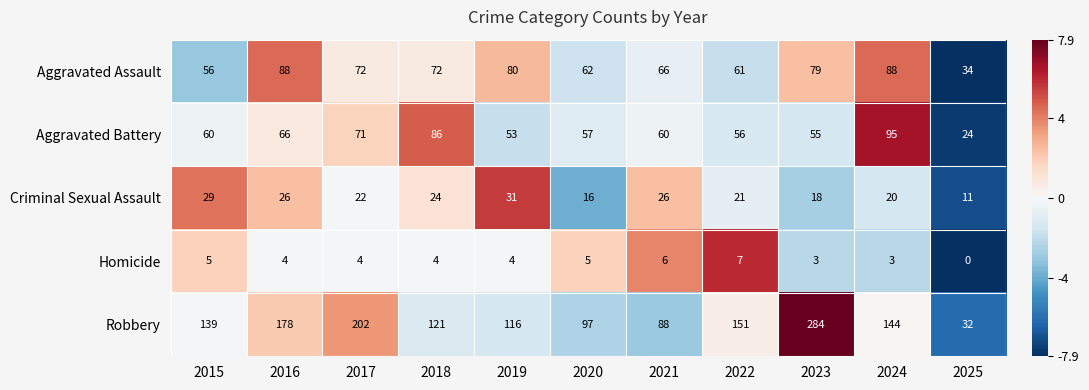

How many series are shown in this chart?

5